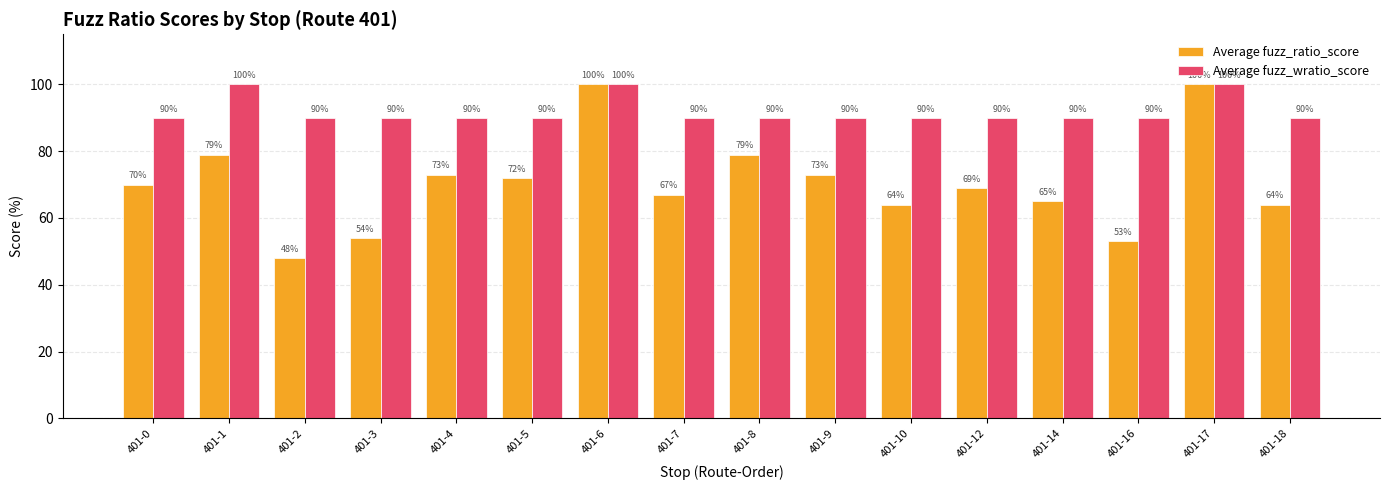

What is the maximum value for Average fuzz_wratio_score?

100